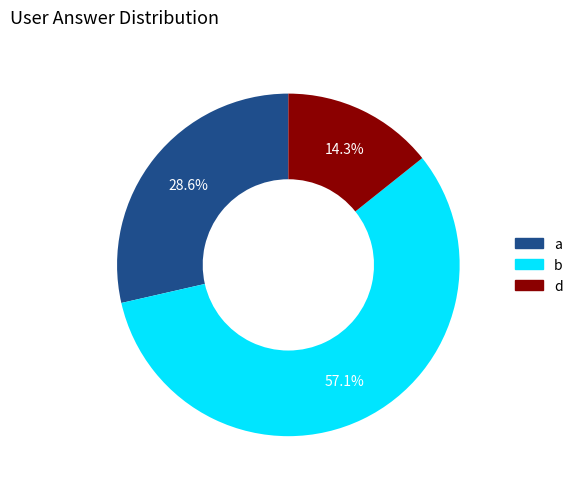

Rank the categories by value from lowest to highest.

d, a, b